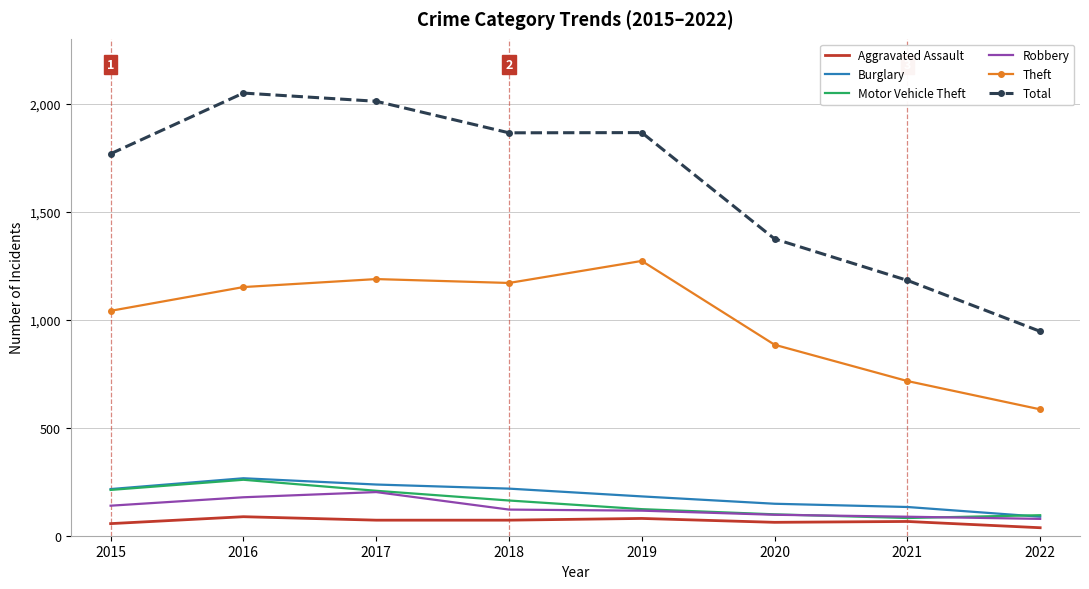

Which series changed the most between 2021 and 2022?

Total